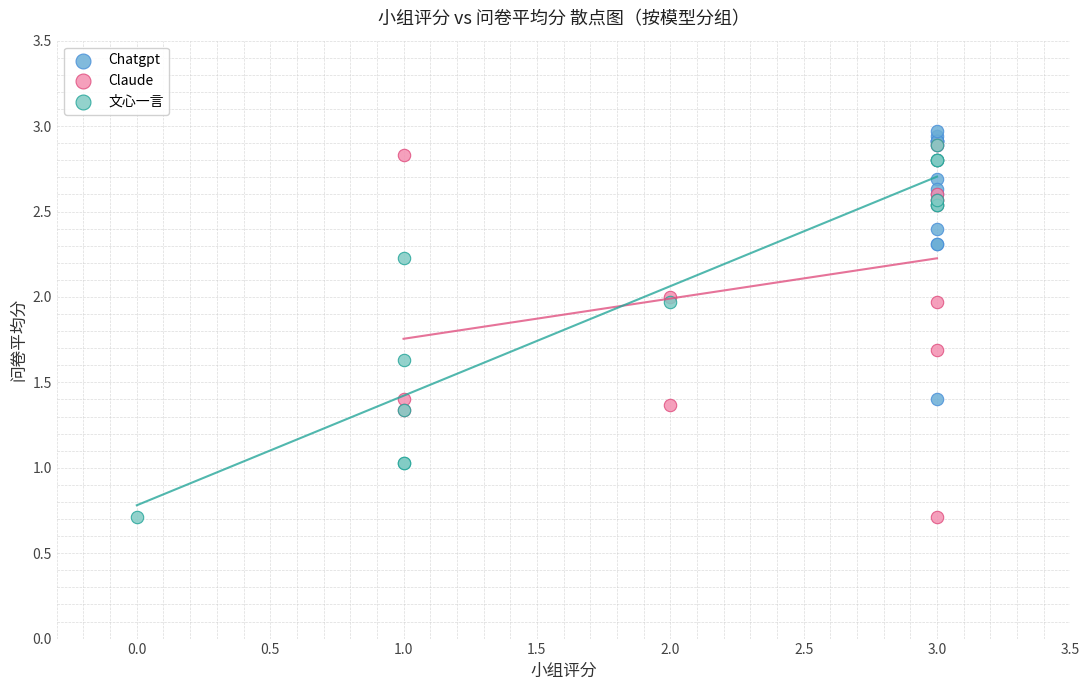

Which series contains the highest Y value?

Chatgpt